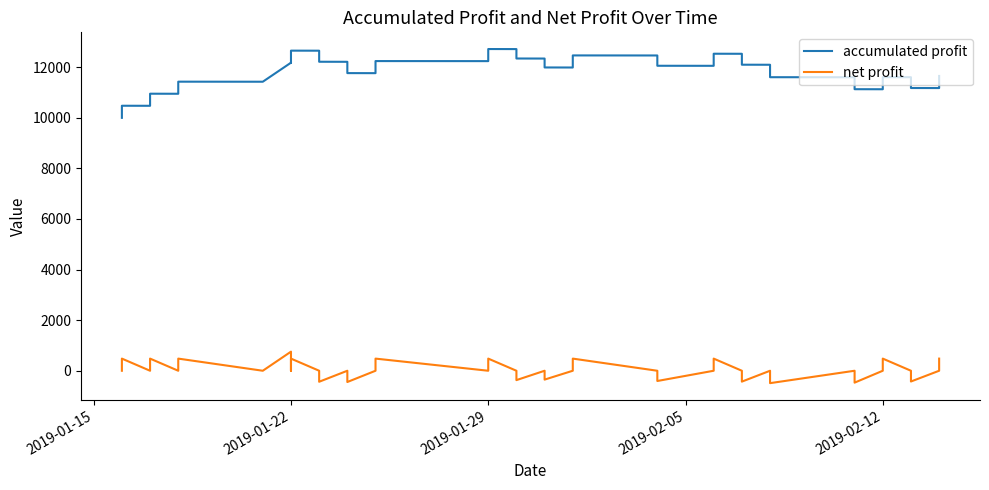

List the series in order of their overall mean, lowest first.

net profit, accumulated profit